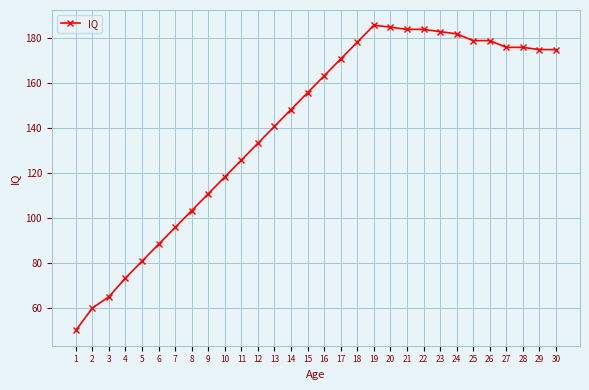

True or false: there are more than 0 points higher than both neighbors.

True